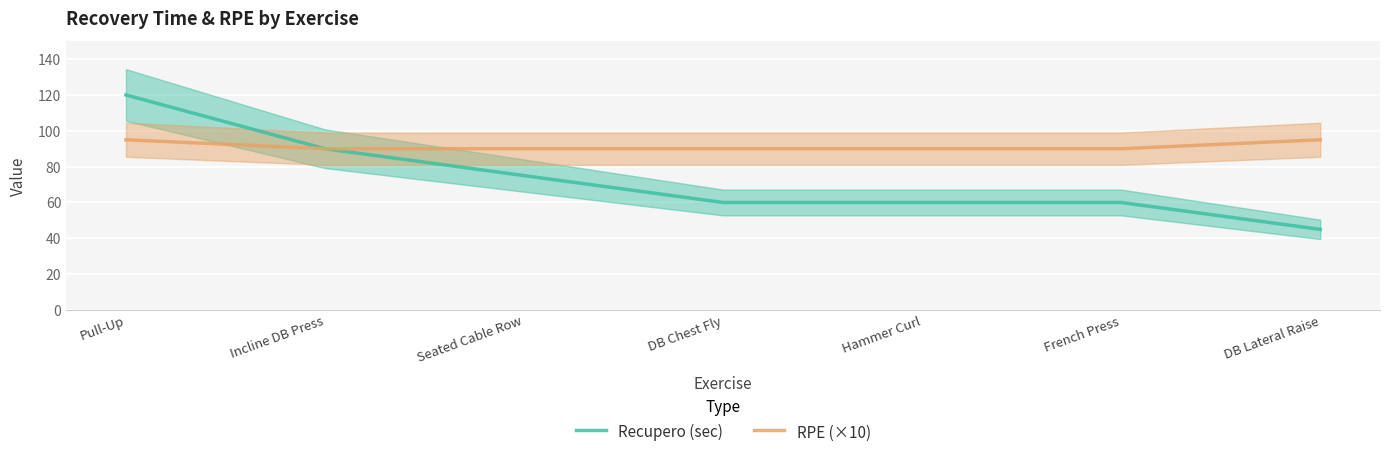

What are all the series names shown in the legend?

Recupero (sec), RPE (×10)